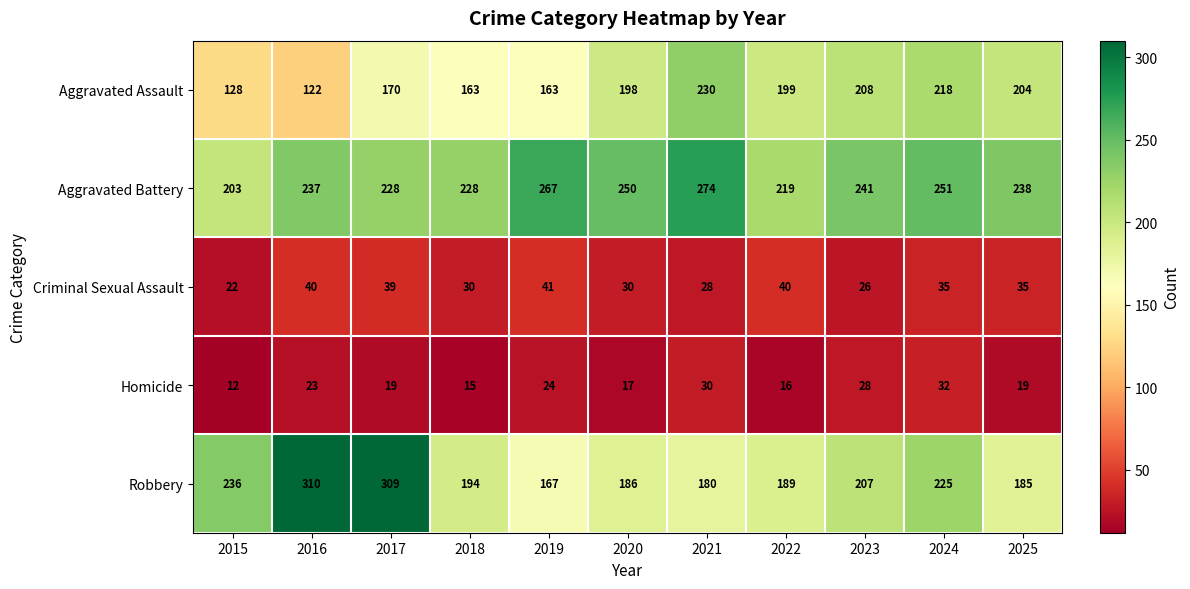

What is the maximum value shown in the chart?

310